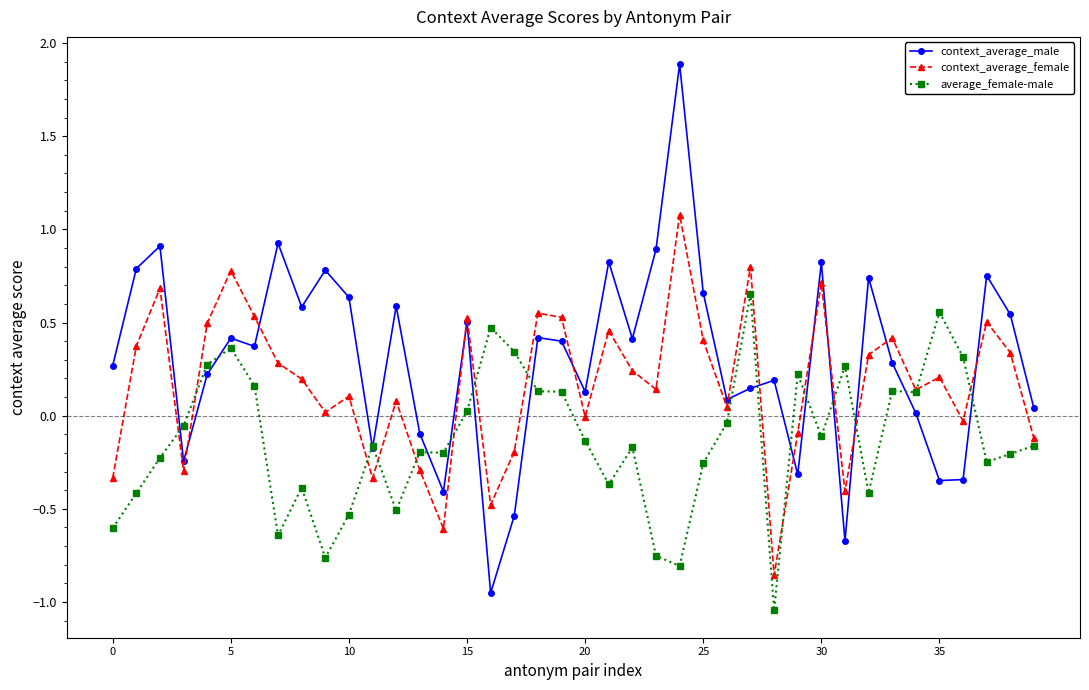

List the series in order of their peak value, lowest first.

average_female-male, context_average_female, context_average_male